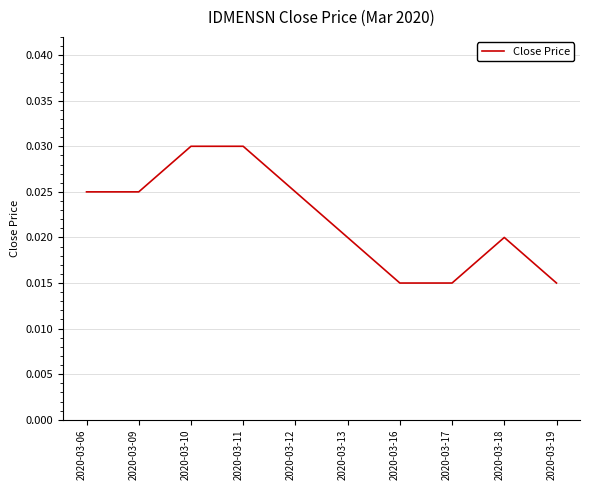

Which has a higher value, 2020-03-16 or 2020-03-18?

2020-03-18